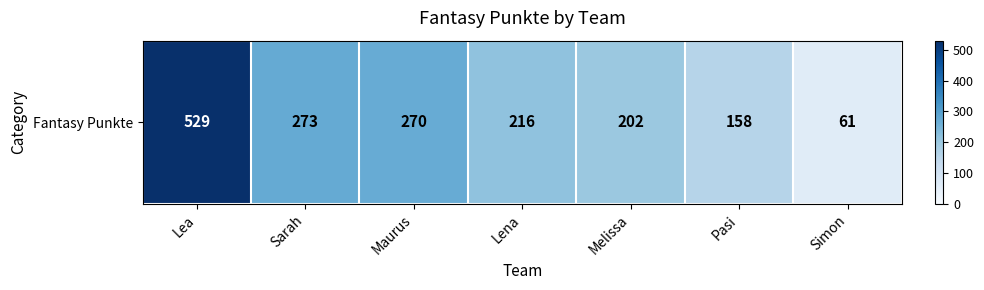

What is the smallest value displayed?

61